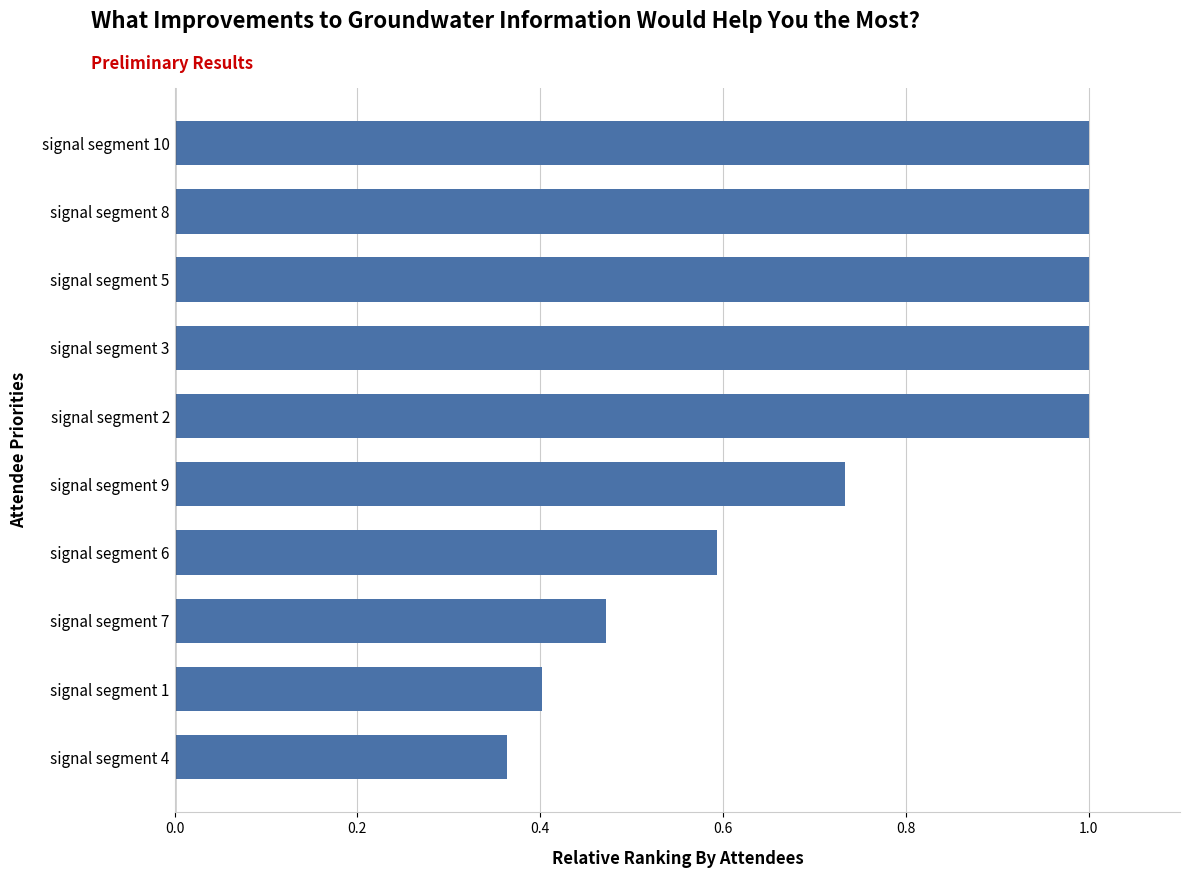

Where is the data nearest to the value 0?

signal segment 4